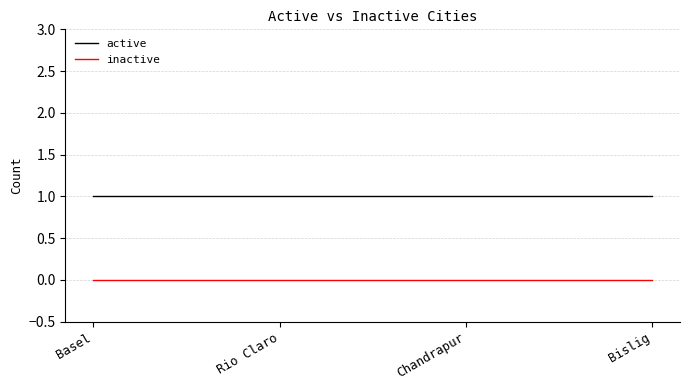

What is the maximum value shown in the chart?

1